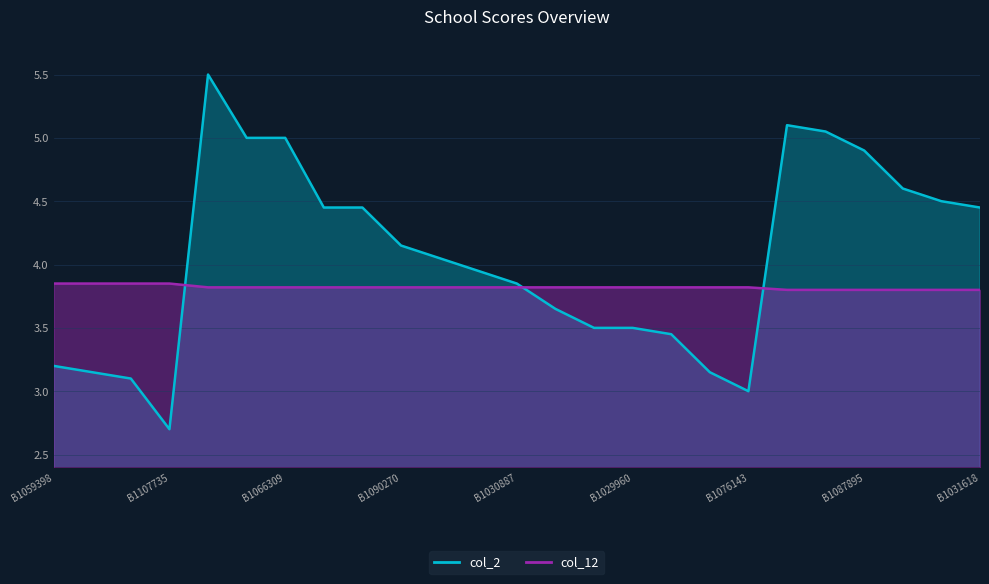

After their last crossing, which series has the higher values: col_12 or col_2?

col_2